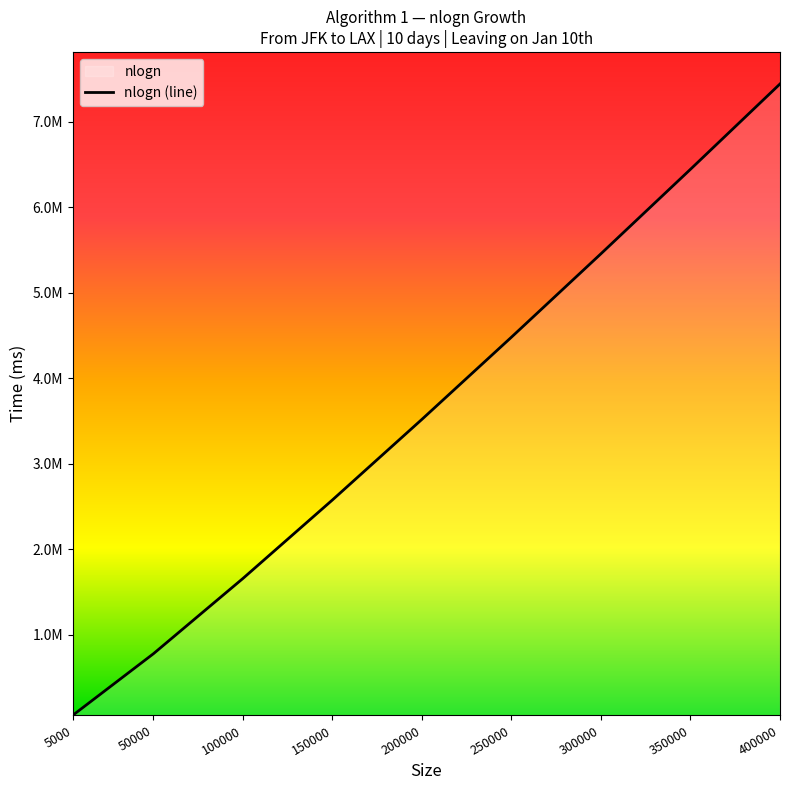

Rank the categories by value from lowest to highest.

5000, 50000, 100000, 150000, 200000, 250000, 300000, 350000, 400000